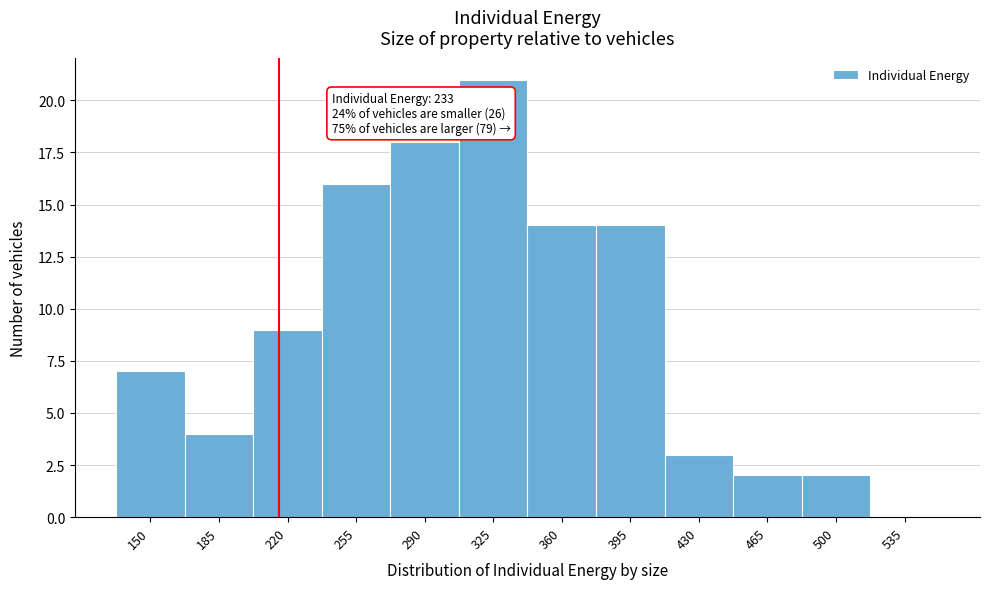

Reading right to left, what are all the values shown in this chart?

535=0	500=2	465=2	430=3	395=14	360=14	325=21	290=18	255=16	220=9	185=4	150=7